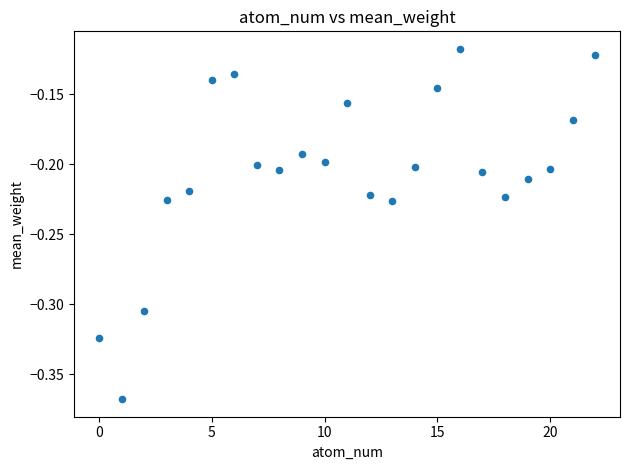

What is the range of Y values (max minus min)?

0.3